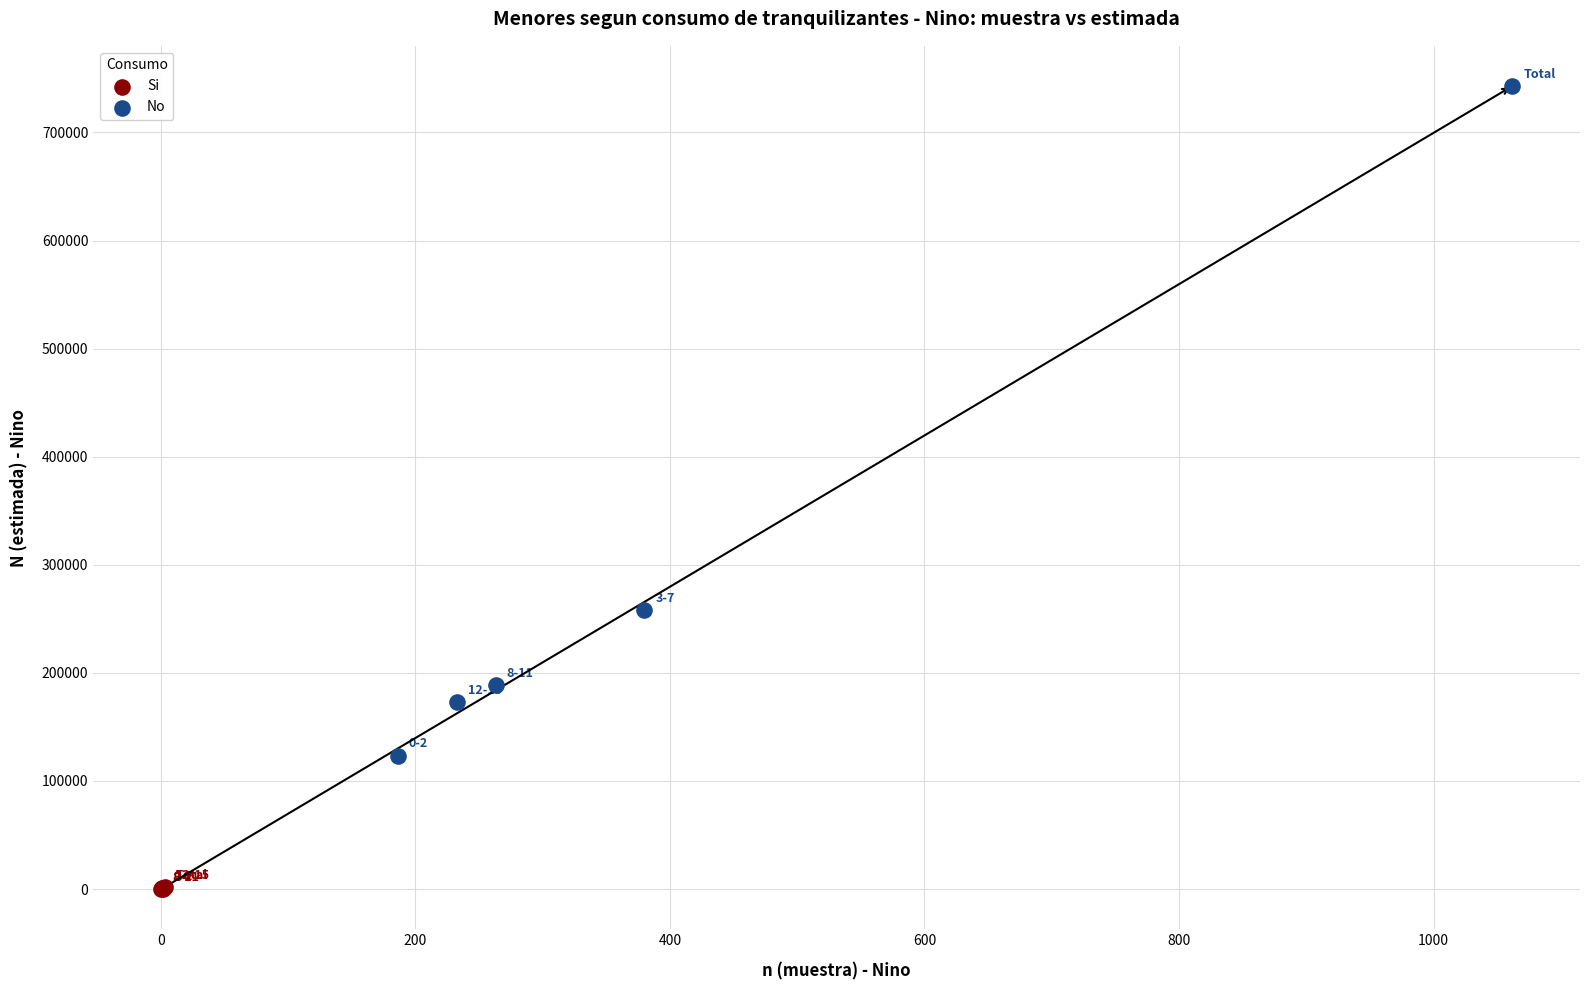

Which series has the largest Y range (max minus min)?

No